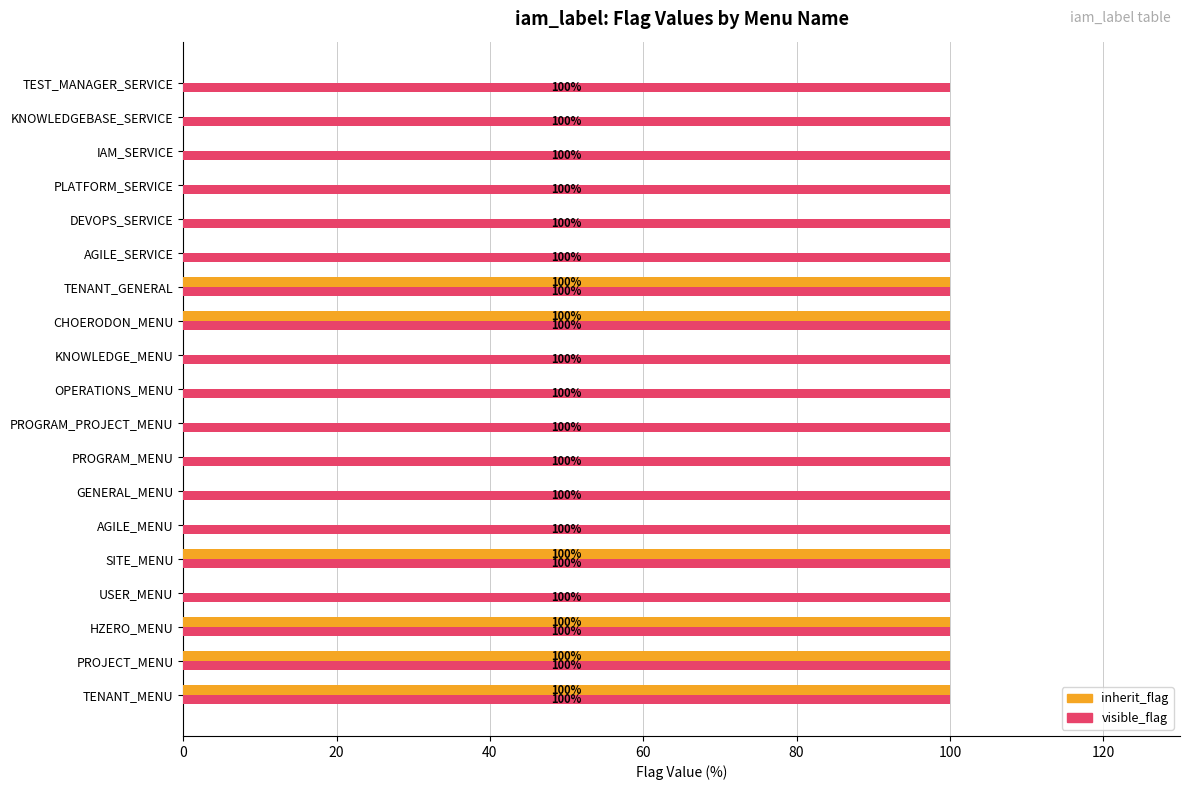

What is the highest value of the visible_flag series?

100